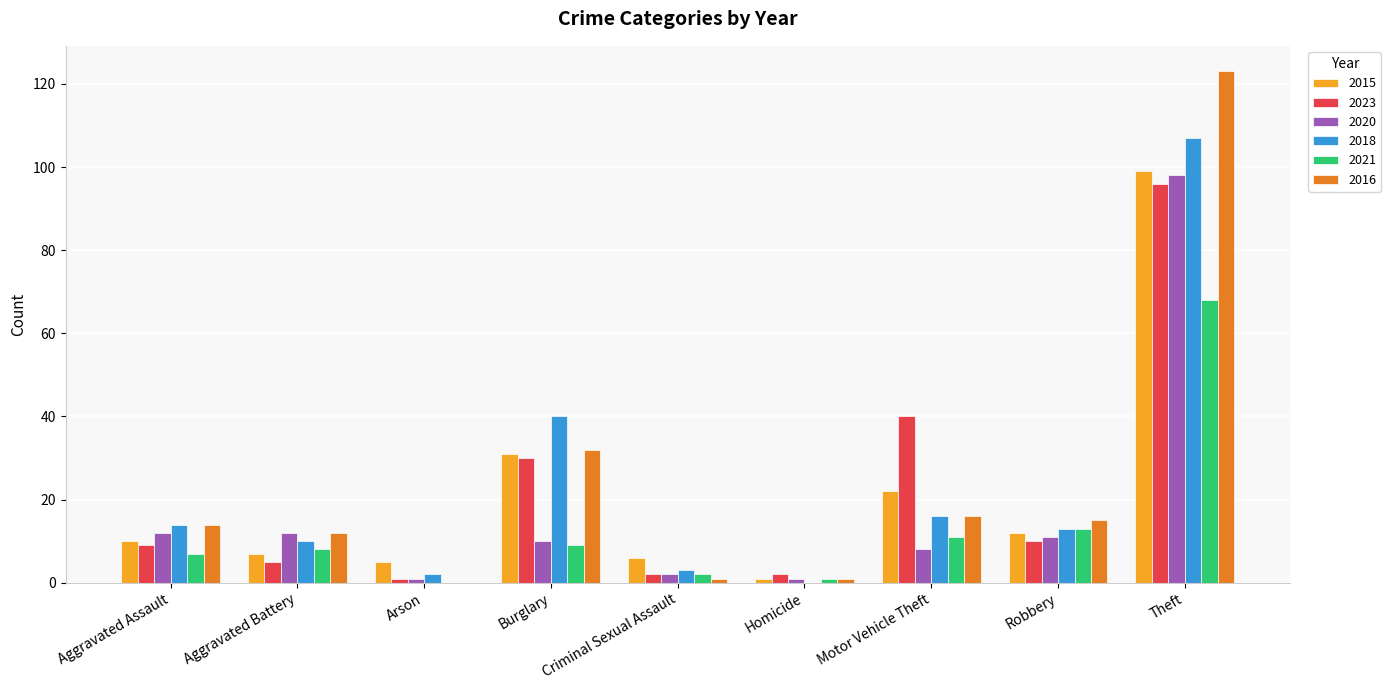

Reading left to right, list all the values displayed in this chart.

2015: Aggravated Assault=10	Aggravated Battery=7	Arson=5	Burglary=31	Criminal Sexual Assault=6	Homicide=1	Motor Vehicle Theft=22	Robbery=12	Theft=99
2023: Aggravated Assault=9	Aggravated Battery=5	Arson=1	Burglary=30	Criminal Sexual Assault=2	Homicide=2	Motor Vehicle Theft=40	Robbery=10	Theft=96
2020: Aggravated Assault=12	Aggravated Battery=12	Arson=1	Burglary=10	Criminal Sexual Assault=2	Homicide=1	Motor Vehicle Theft=8	Robbery=11	Theft=98
2018: Aggravated Assault=14	Aggravated Battery=10	Arson=2	Burglary=40	Criminal Sexual Assault=3	Homicide=0	Motor Vehicle Theft=16	Robbery=13	Theft=107
2021: Aggravated Assault=7	Aggravated Battery=8	Arson=0	Burglary=9	Criminal Sexual Assault=2	Homicide=1	Motor Vehicle Theft=11	Robbery=13	Theft=68
2016: Aggravated Assault=14	Aggravated Battery=12	Arson=0	Burglary=32	Criminal Sexual Assault=1	Homicide=1	Motor Vehicle Theft=16	Robbery=15	Theft=123